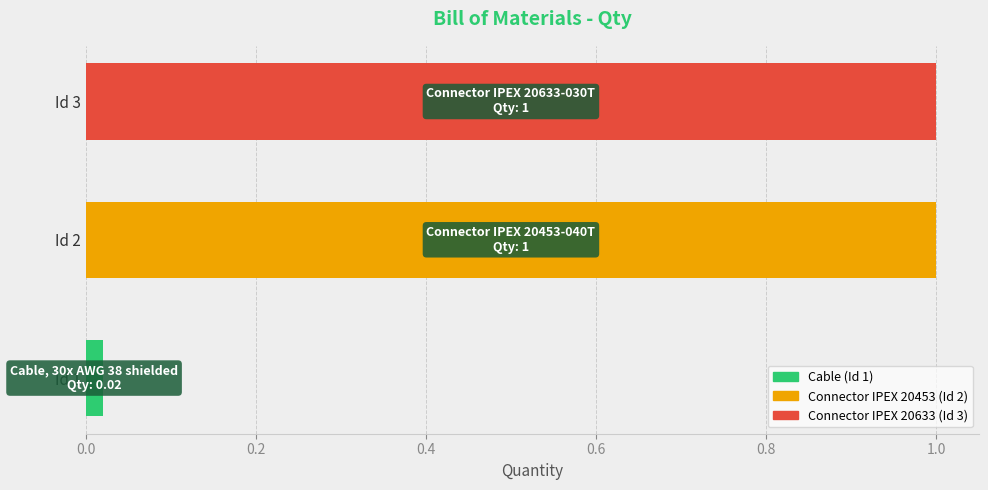

What is the sum of all values?

2.0